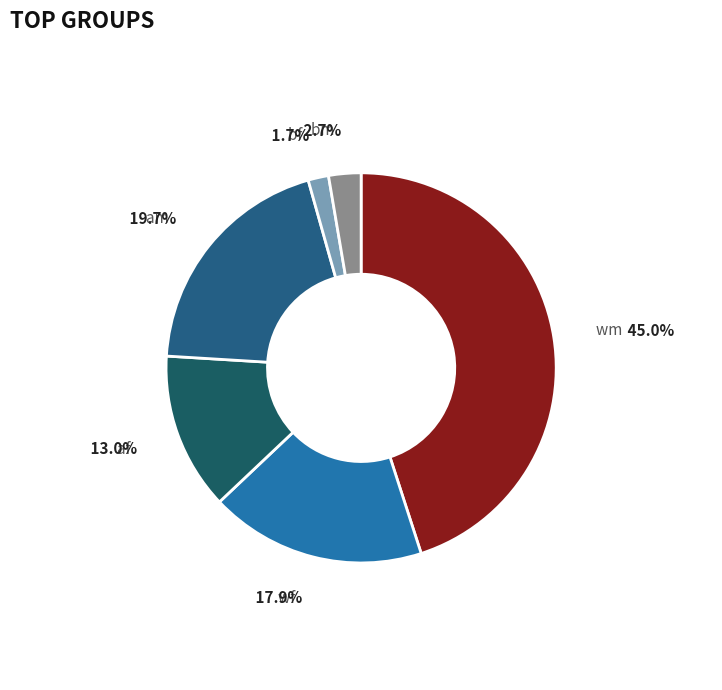

To the nearest percent, what percentage of the pie is bf?

2%